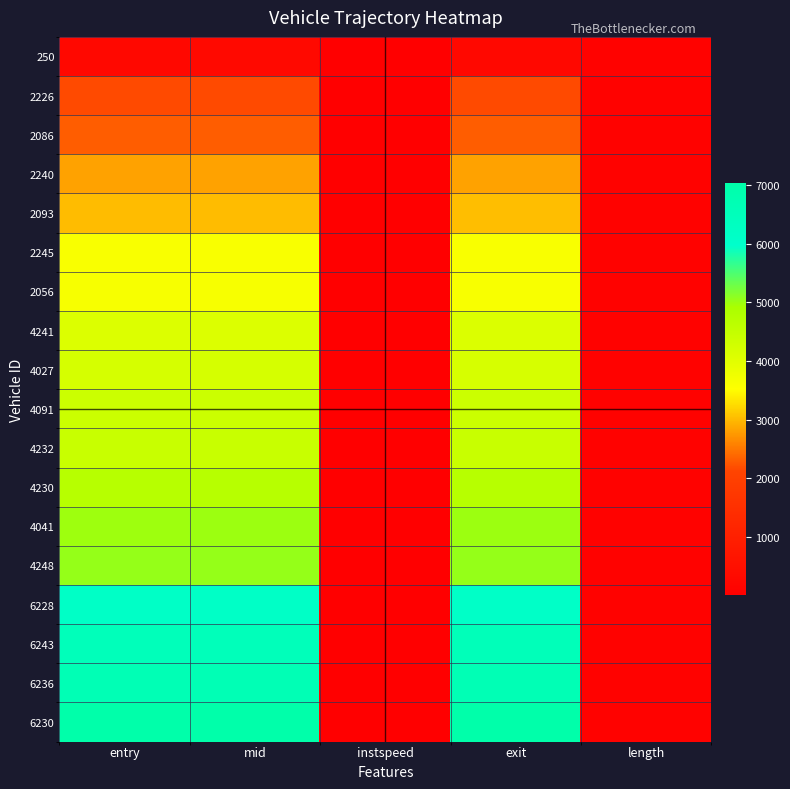

At how many categories does at least one series exceed 3544?

3